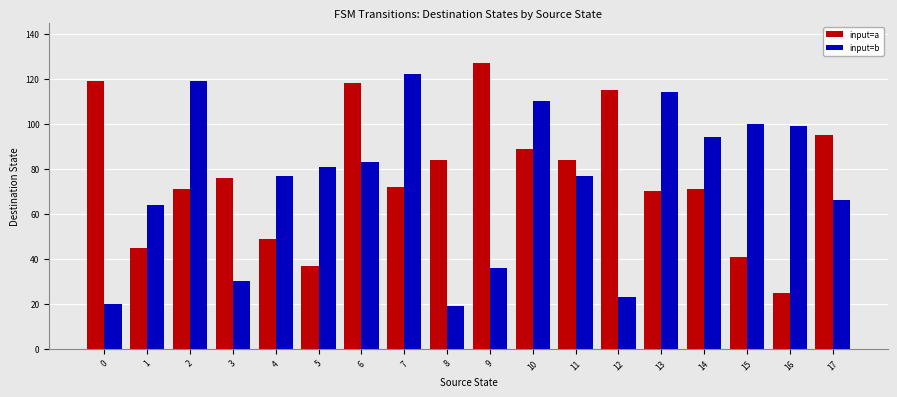

At 3, list the series in order from smallest to largest.

input=b, input=a